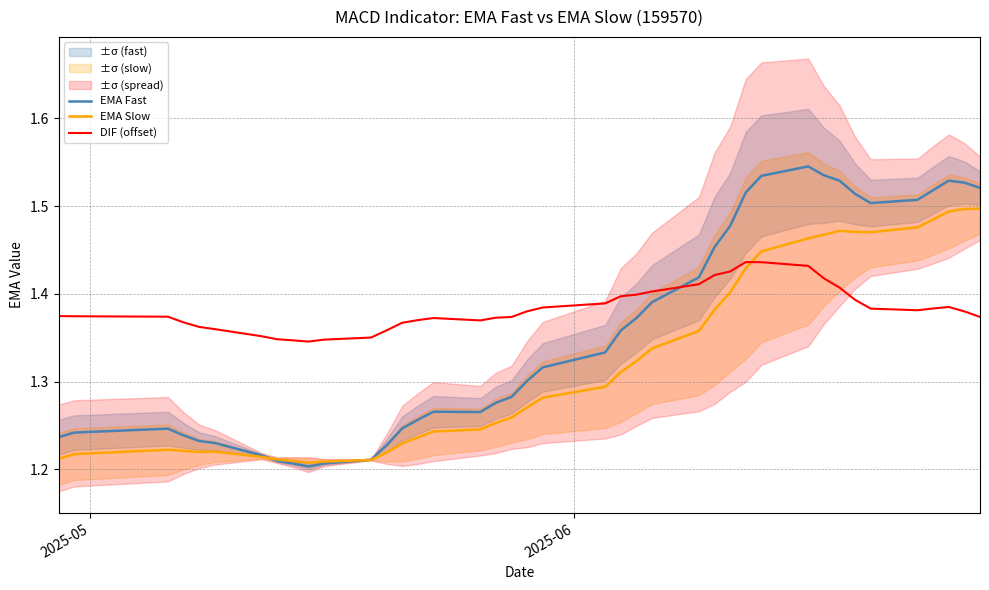

What is the difference between the second highest and minimum values in the EMA Fast series?

0.3